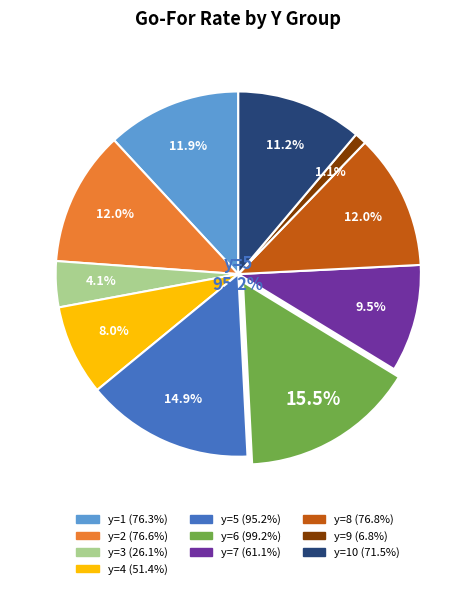

Rank the categories by value from highest to lowest.

y=6, y=5, y=8, y=2, y=1, y=10, y=7, y=4, y=3, y=9